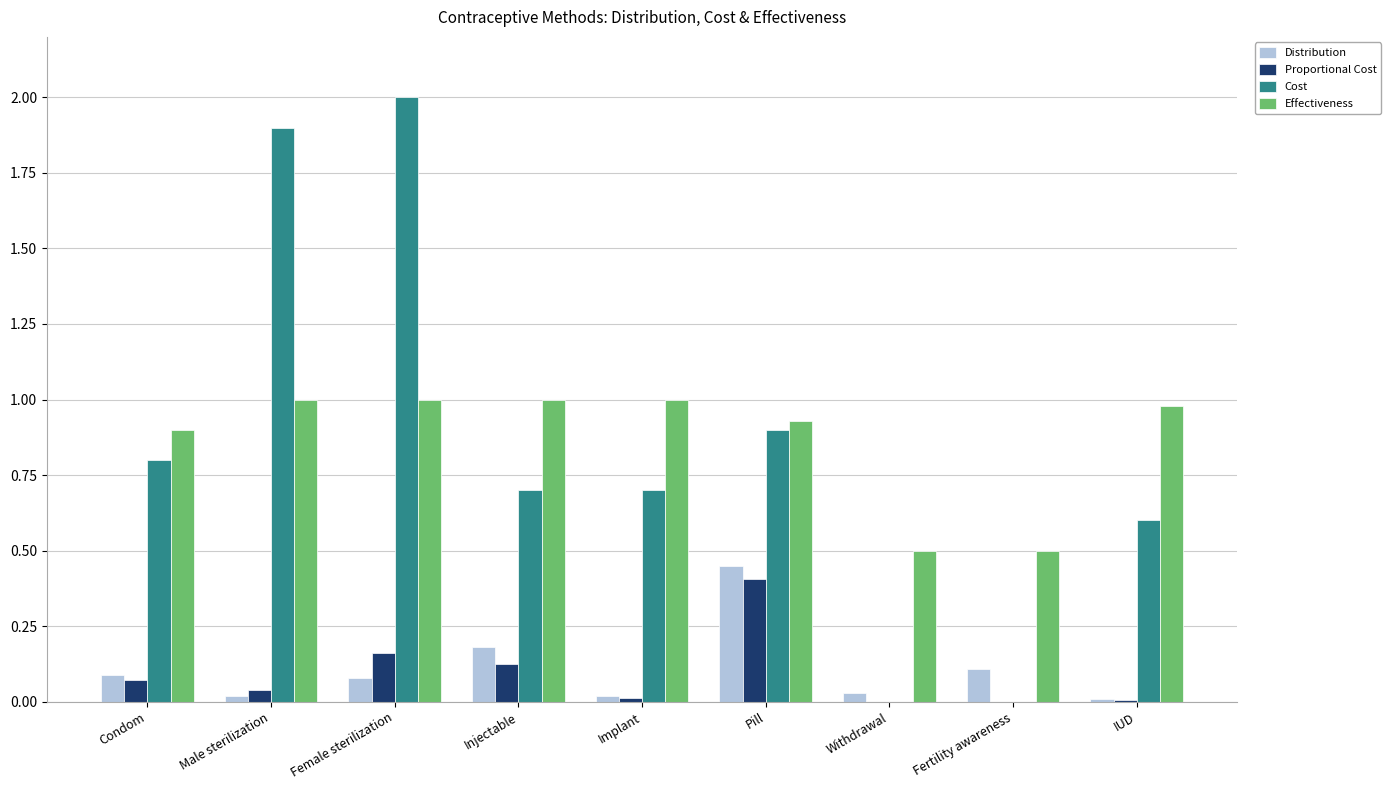

At which category is the sum across all series the highest?

Female sterilization